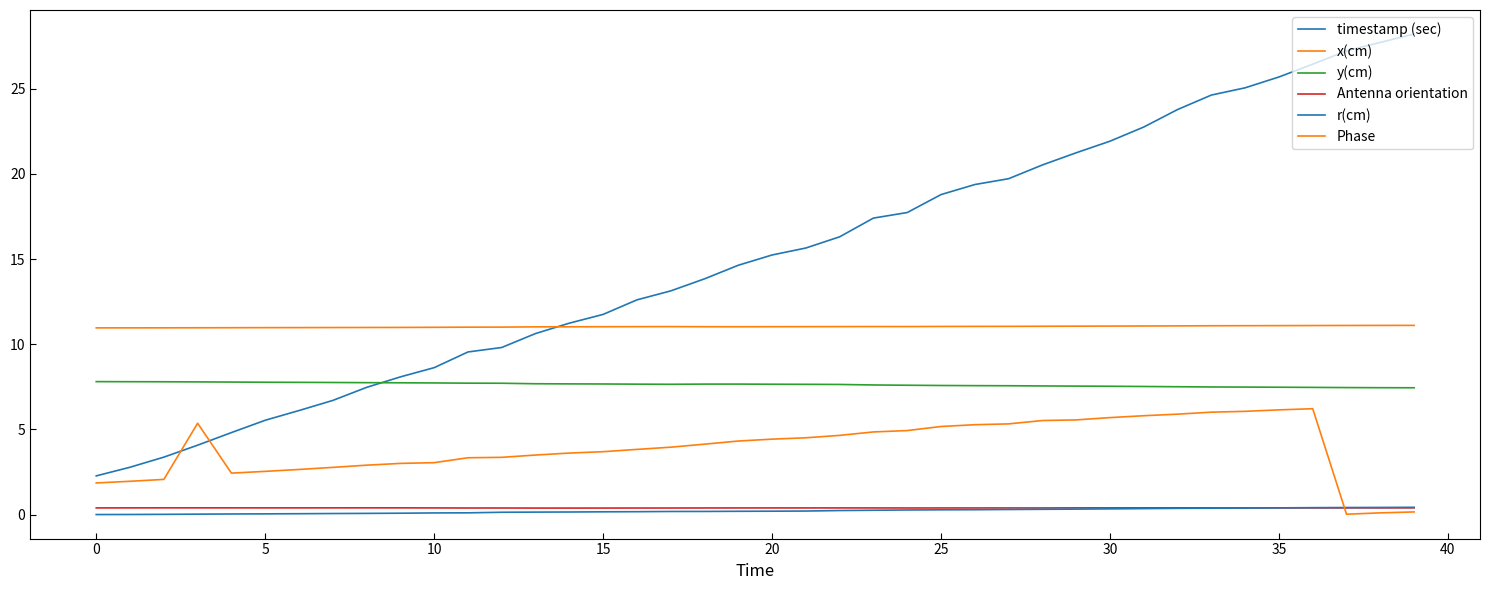

Which series has the largest range (max minus min)?

timestamp (sec)